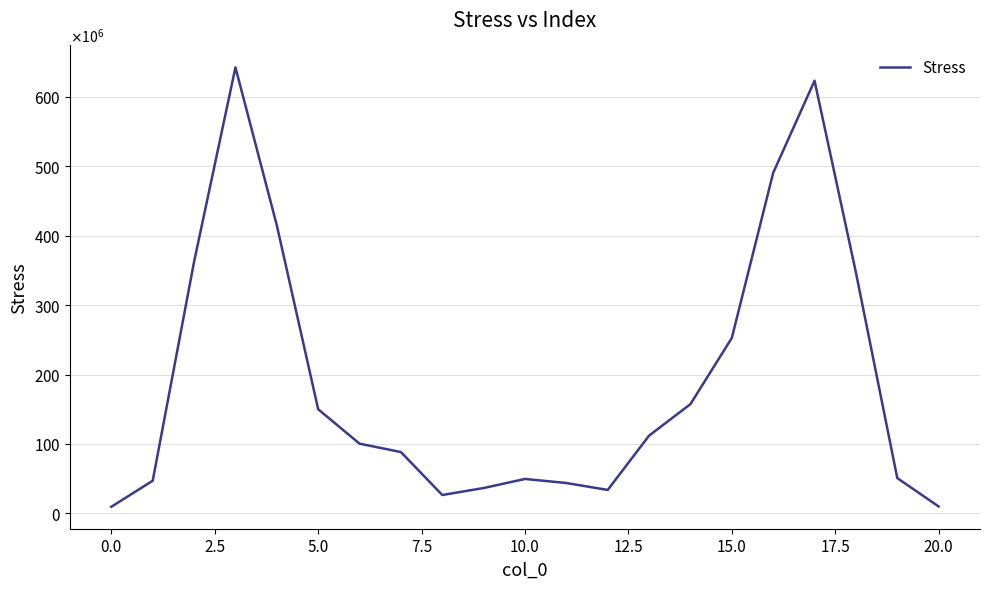

Does the chart display data point markers on the line(s)?

No